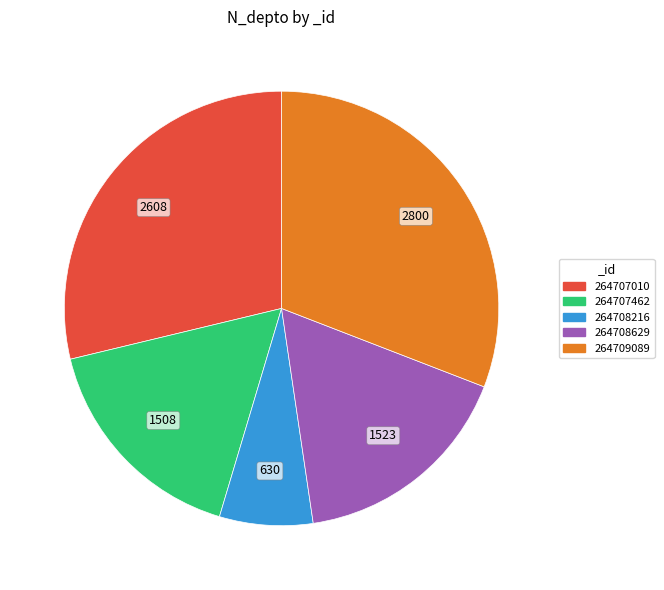

Does any single category account for the majority?

No